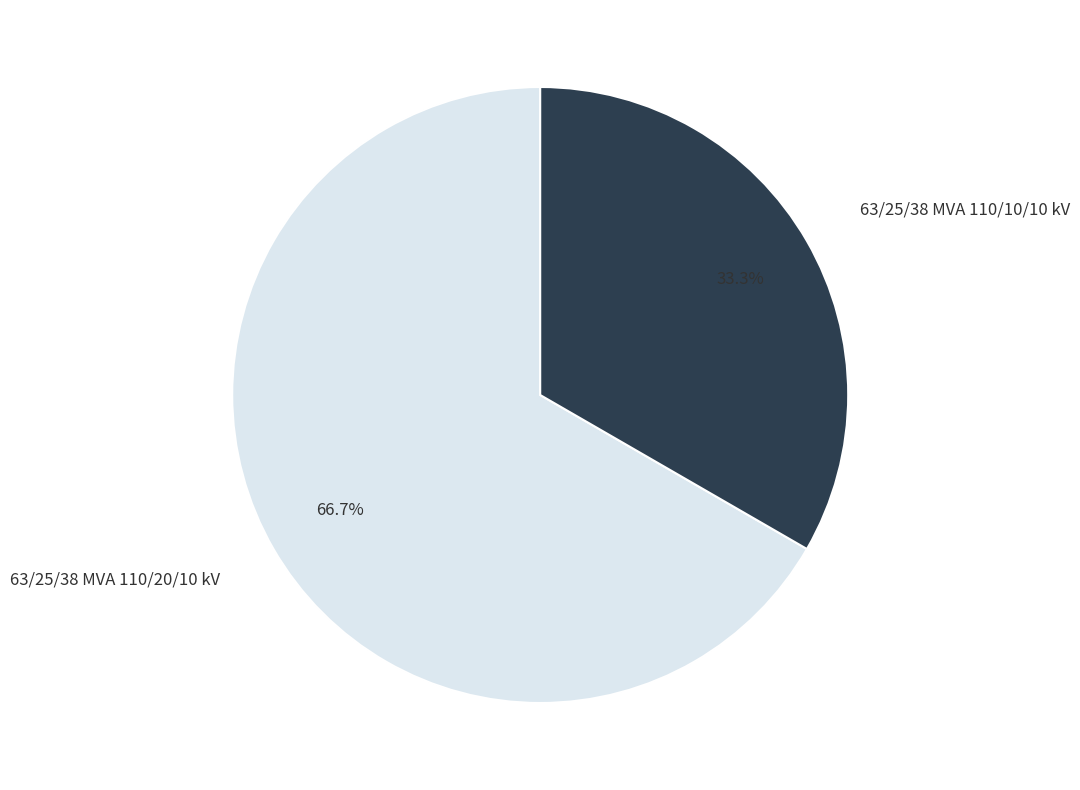

To the nearest percent, what percentage of the pie is 63/25/38 MVA 110/20/10 kV?

67%